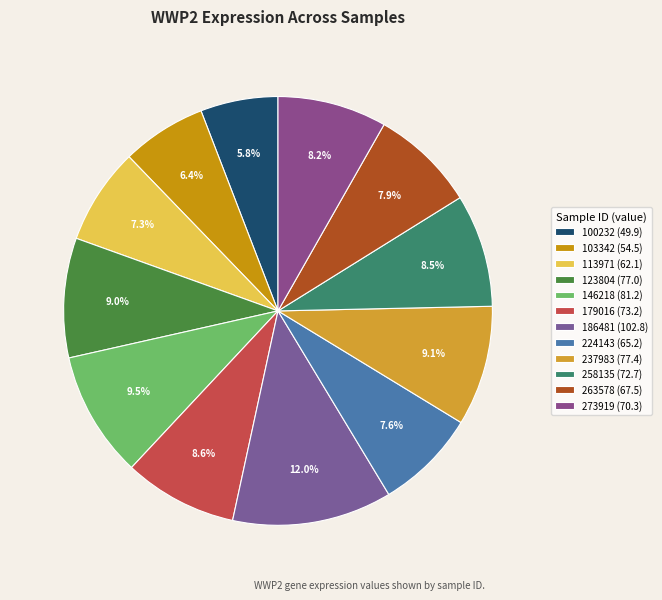

Which slice is the largest?

186481